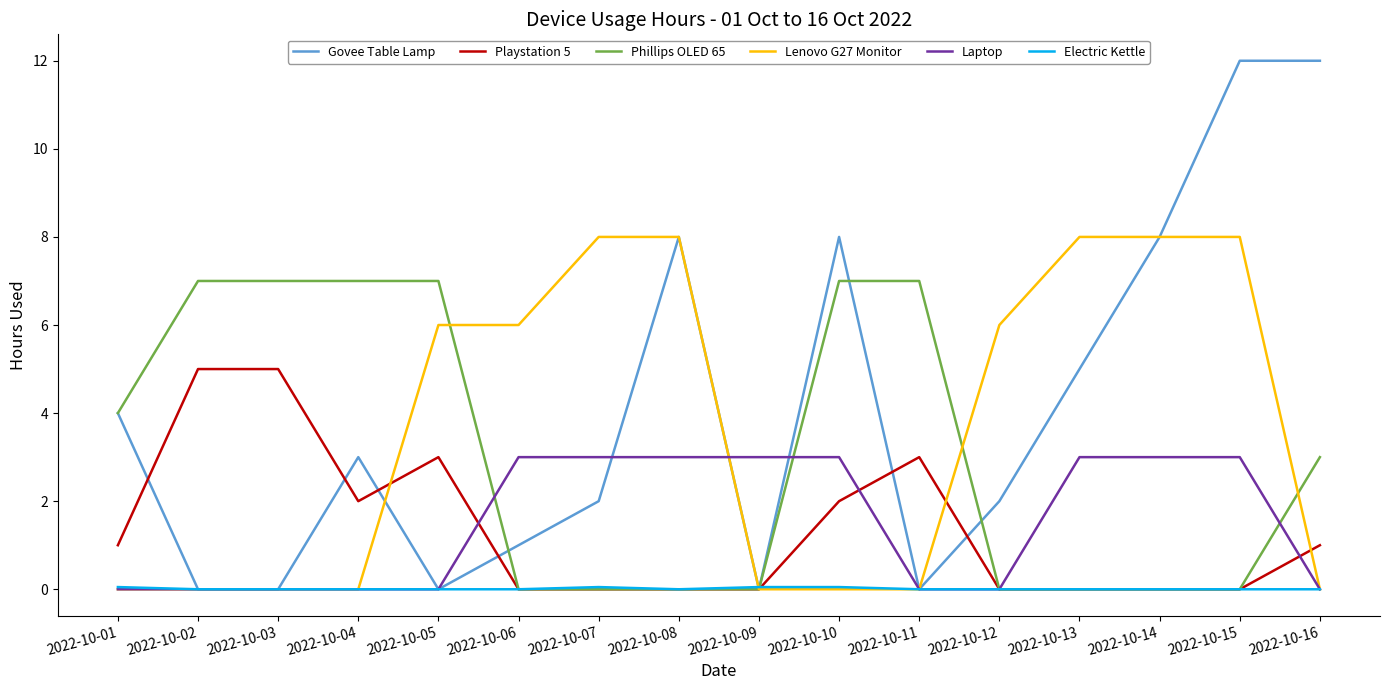

What is the difference between the maximum and minimum values in the Govee Table Lamp series?

12.0